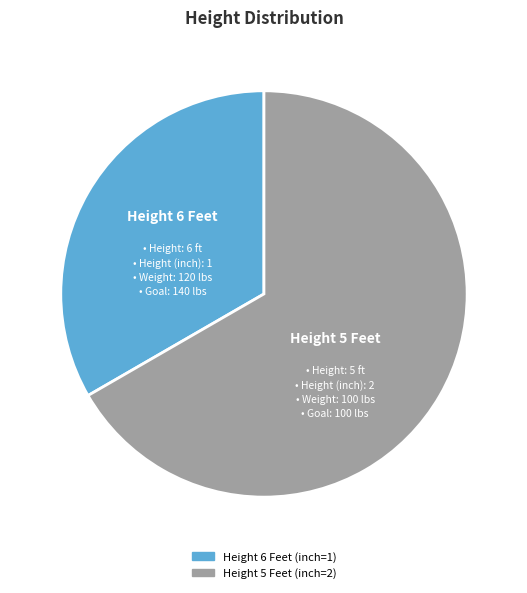

Is there any slice that represents more than half of the pie?

Yes